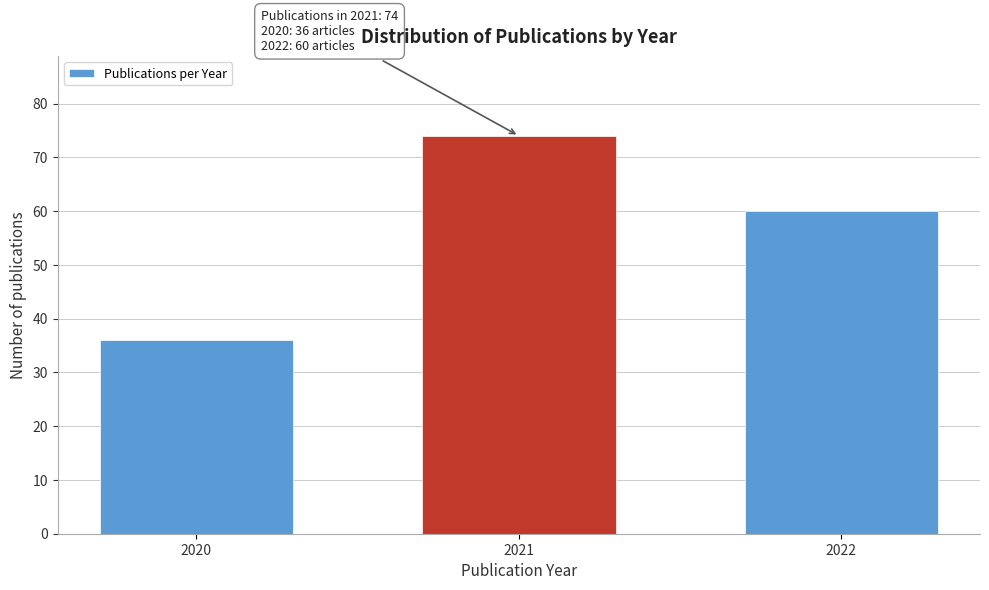

Reading right to left, list all the values displayed in this chart.

60	74	36